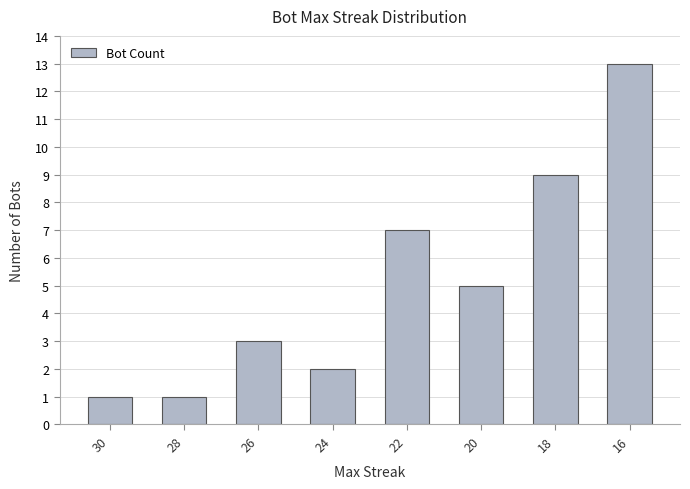

What value does the data have at 18?

9